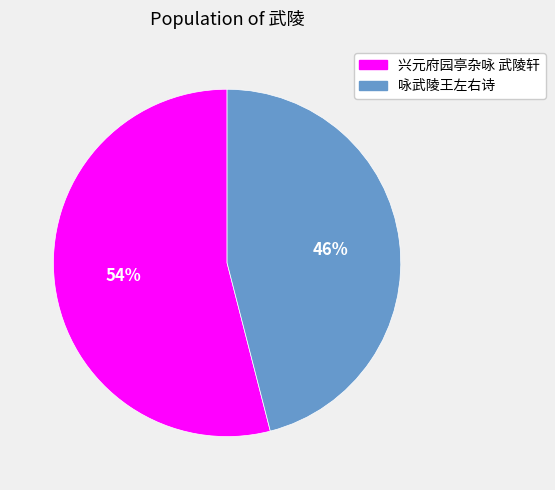

Is it true that 兴元府园亭杂咏 武陵轩 is 44% of the pie?

False